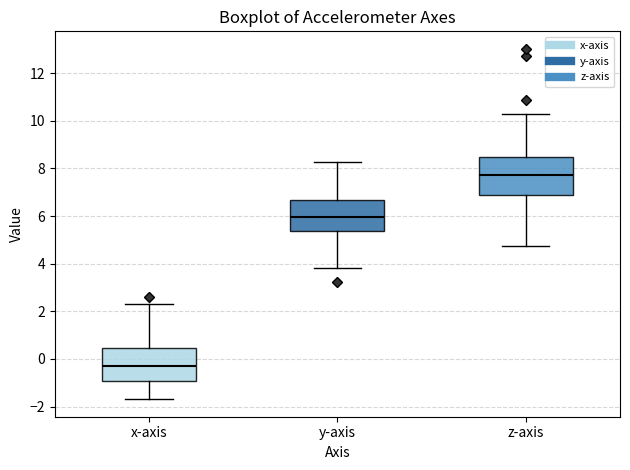

Which box has the highest median line?

z-axis